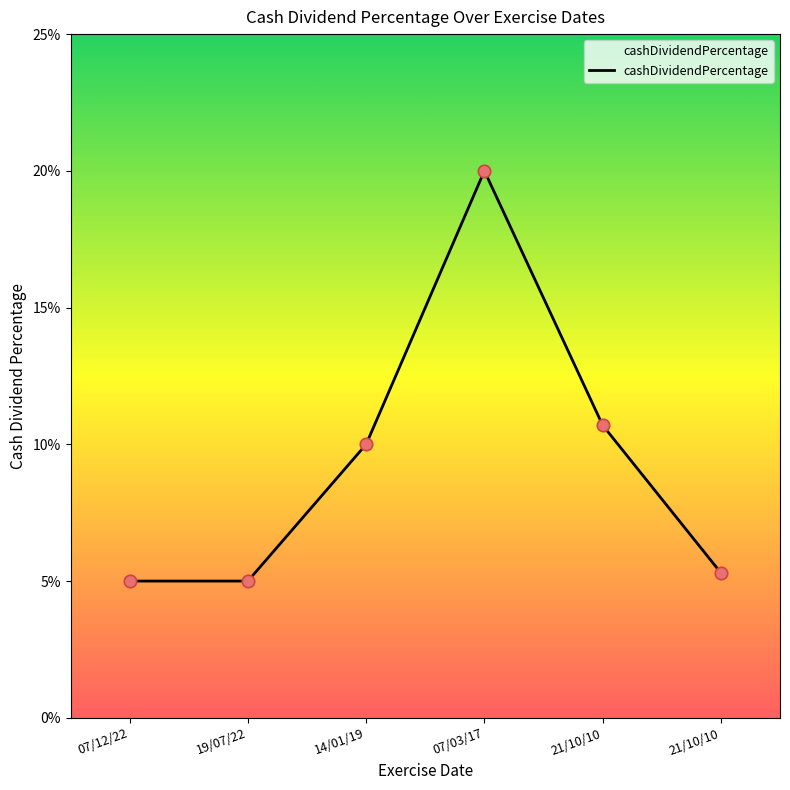

Between 14/01/19 and 19/07/22, which is larger?

14/01/19